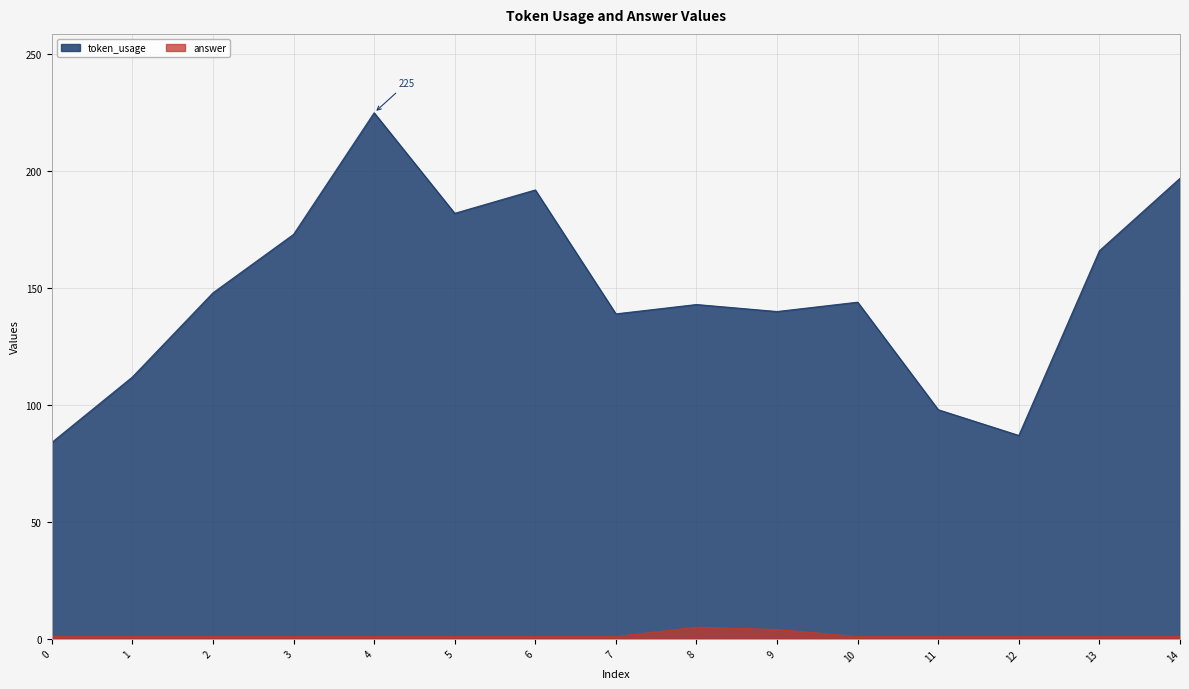

What is the maximum value for token_usage?

225